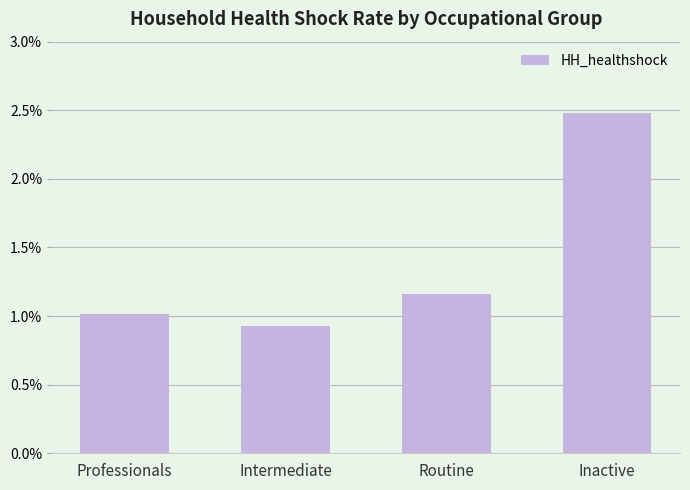

Are the bars horizontal?

No